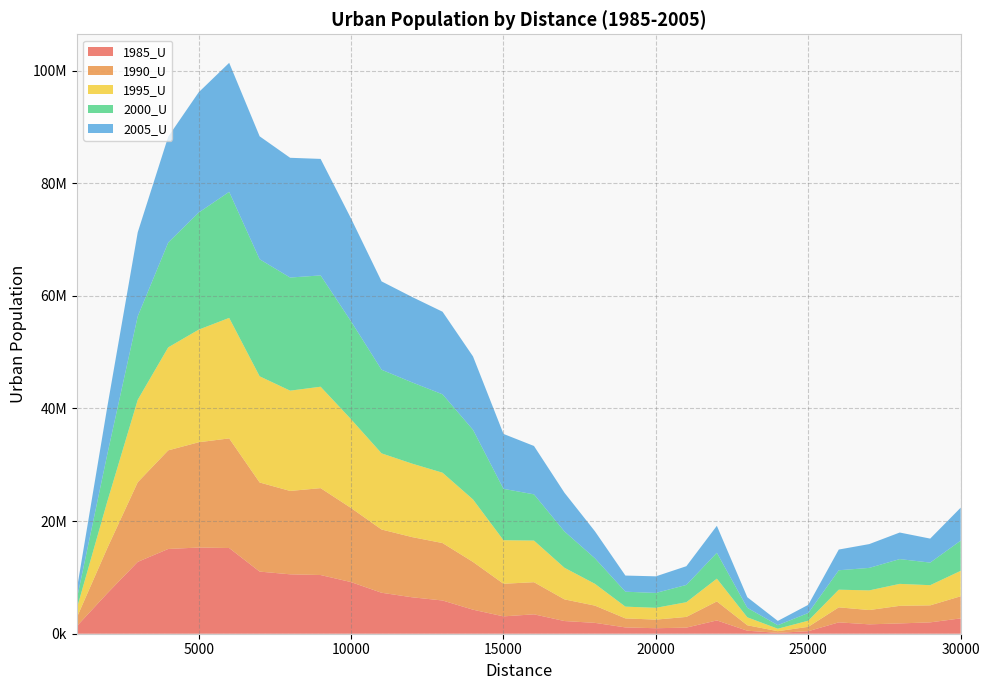

Reading left to right, transcribe all the data shown in this chart.

1985_U: 1332878	7169257	12755882	15049344	15303233	15216391	11030069	10549615	10421847	9164357	7272584	6470624	5900881	4266955	3082011	3444663	2251124	1928704	1118926	975110	1083045	2360415	533017	154338	450036	2017777	1665153	1830601	2017038	2722229
1990_U: 1530814	8018863	14142006	17508254	18694625	19465195	15821455	14802042	15428787	13153764	11232657	10688449	10198249	8478188	5790526	5703211	3847385	3060102	1604359	1530159	1901131	3376327	967733	294747	775112	2665785	2539361	3122496	3020197	3928423
1995_U: 1600024	8261219	14637781	18288368	19994679	21397169	18854218	17808204	18006929	15760502	13521589	13045931	12492134	11100047	7731950	7391543	5614704	3873842	2085142	2095637	2612424	4042917	1412289	437368	1091361	3134203	3490089	3899164	3581561	4515016
2000_U: 1670966	8377761	14828427	18613006	20787103	22379813	20784713	20083302	19763744	17375639	14848830	14425908	13919381	12360605	9119538	8207977	6446264	4532337	2653227	2641971	3066018	4589324	1683236	629364	1362109	3449805	3995339	4397395	4010264	5359817
2005_U: 1717153	8413081	14910886	18790718	21359650	22908223	21828017	21263609	20686613	18254723	15685546	15163203	14663599	13029509	9751874	8589651	6874723	4792317	2866015	2946924	3325804	4791860	1881666	757902	1454806	3678422	4226111	4719116	4261388	5856534